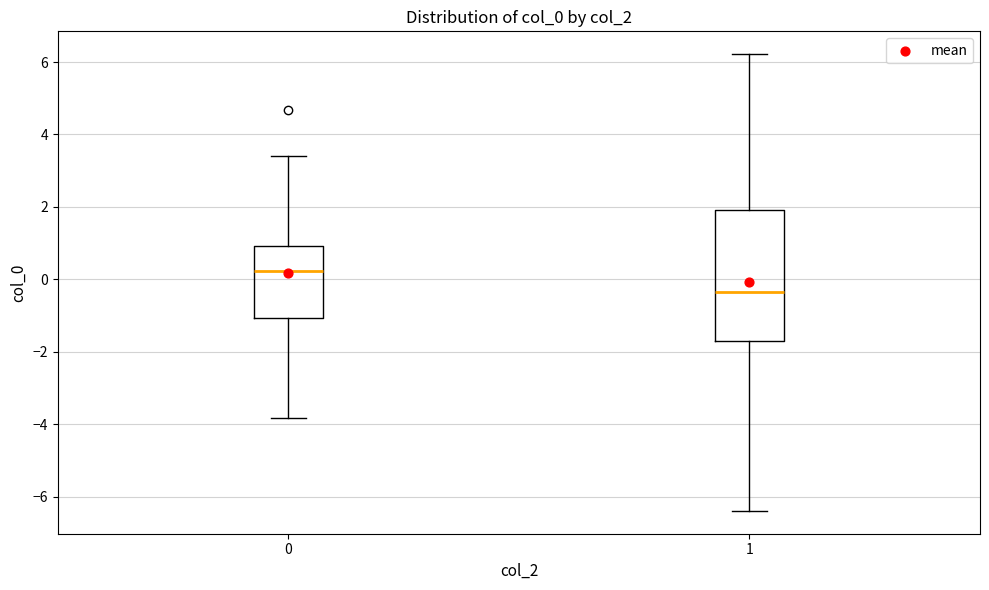

Comparing the boxes themselves (not the whiskers), which one is the tallest?

1